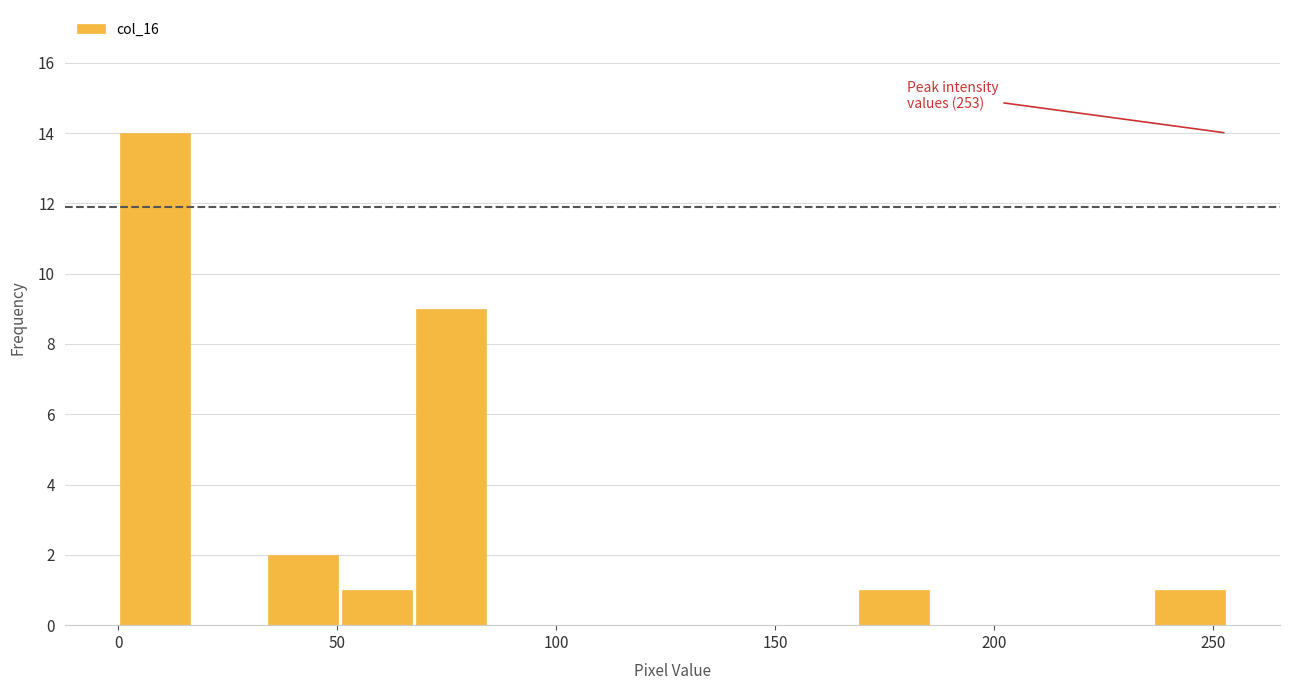

Around what value on the x-axis is the tallest bar? Give the approximate position of its centre, as read against the axis.

10